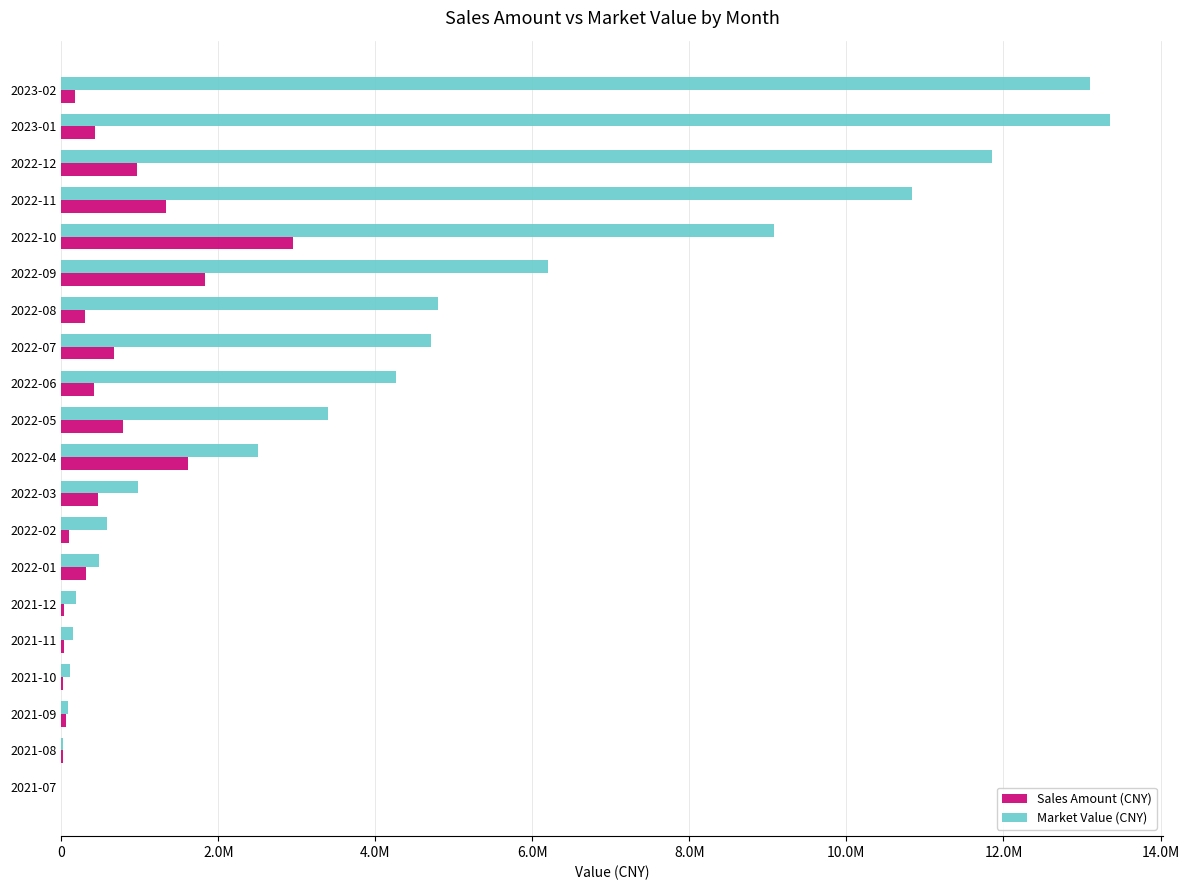

What is the difference between the second highest and minimum values in the Sales Amount (CNY) series?

1831009.4